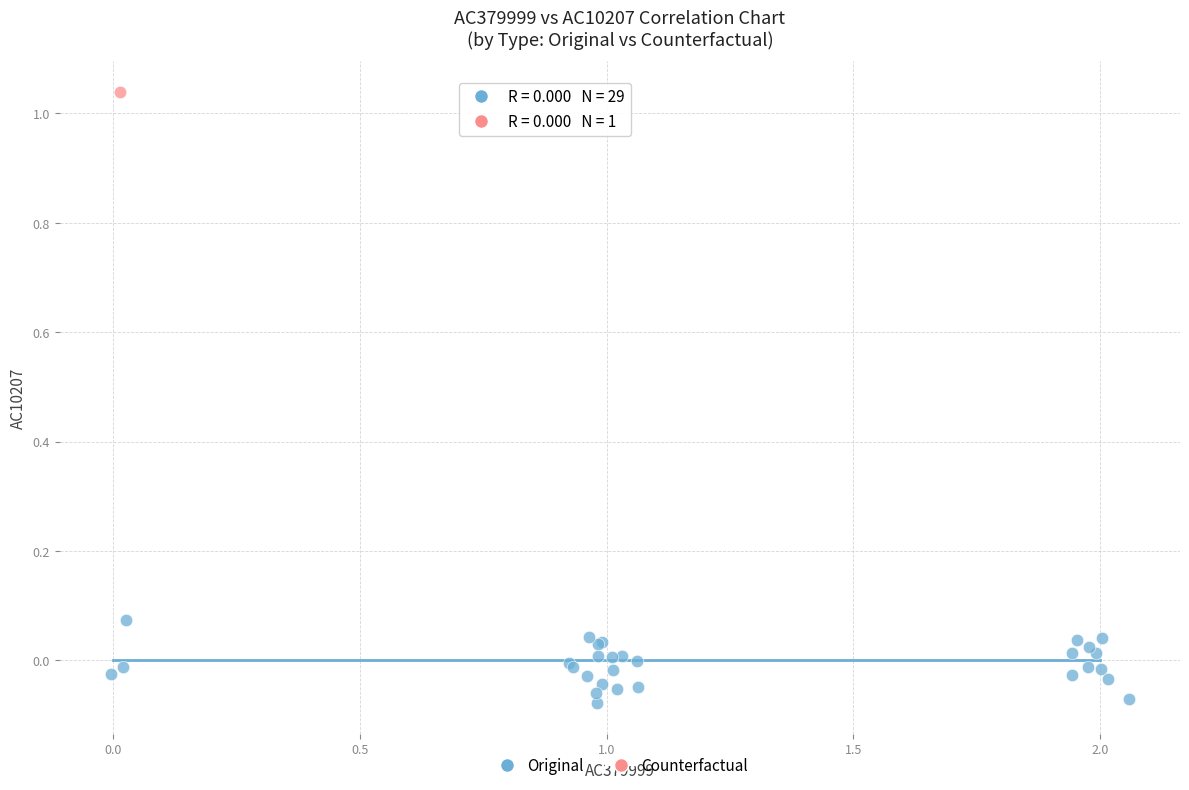

What are all the series names shown in the legend?

Original, Counterfactual